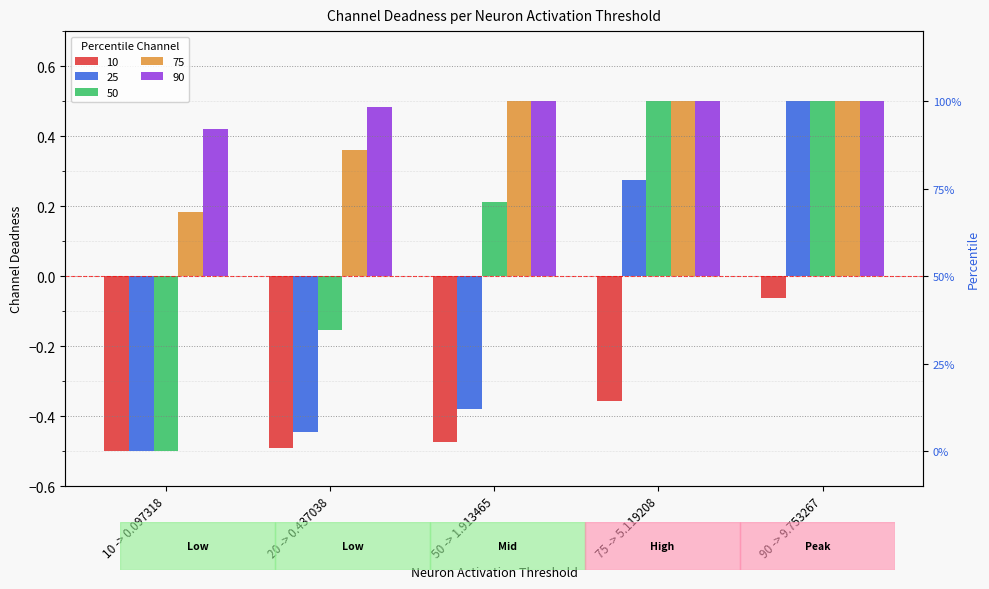

At 20 -> 0.437038, list the series in order from smallest to largest.

10, 25, 50, 75, 90